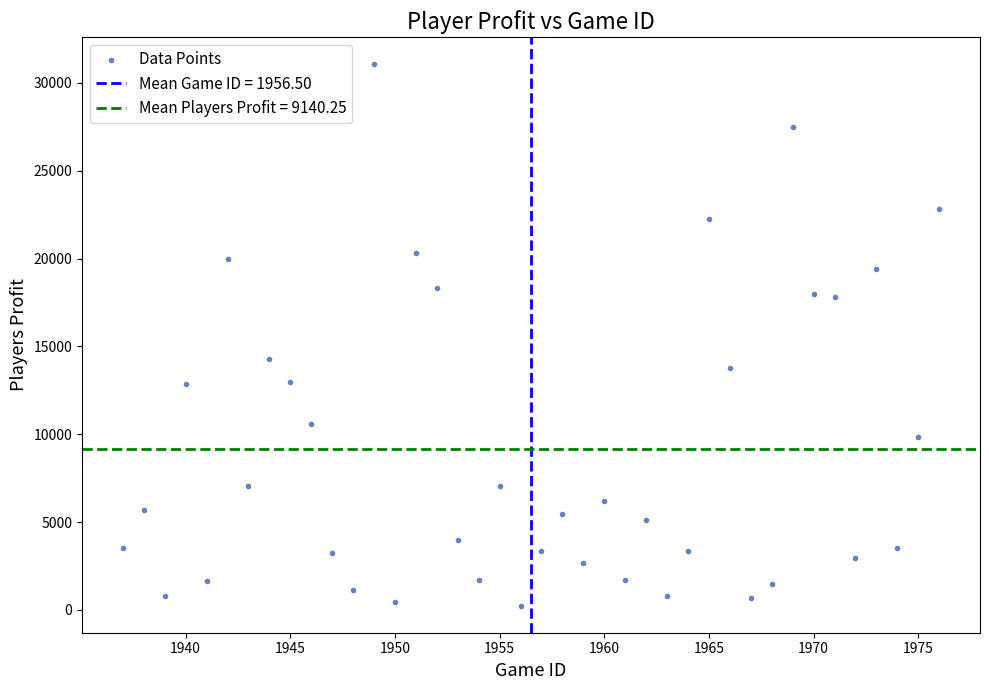

What Y value in the scatter plot is closest to 15645?

14294